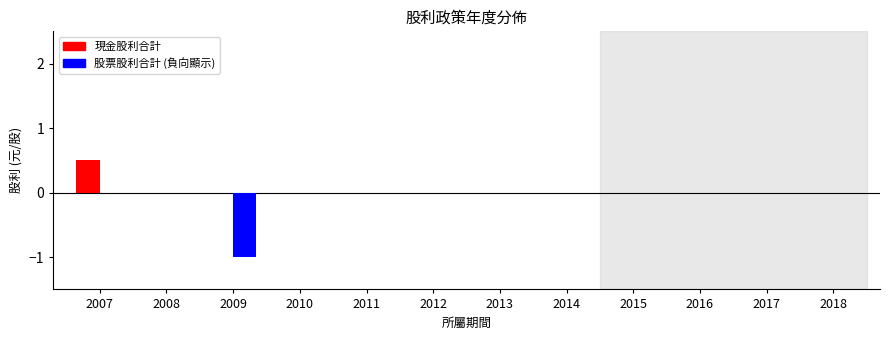

Which series has the largest range (max minus min)?

股票股利合計